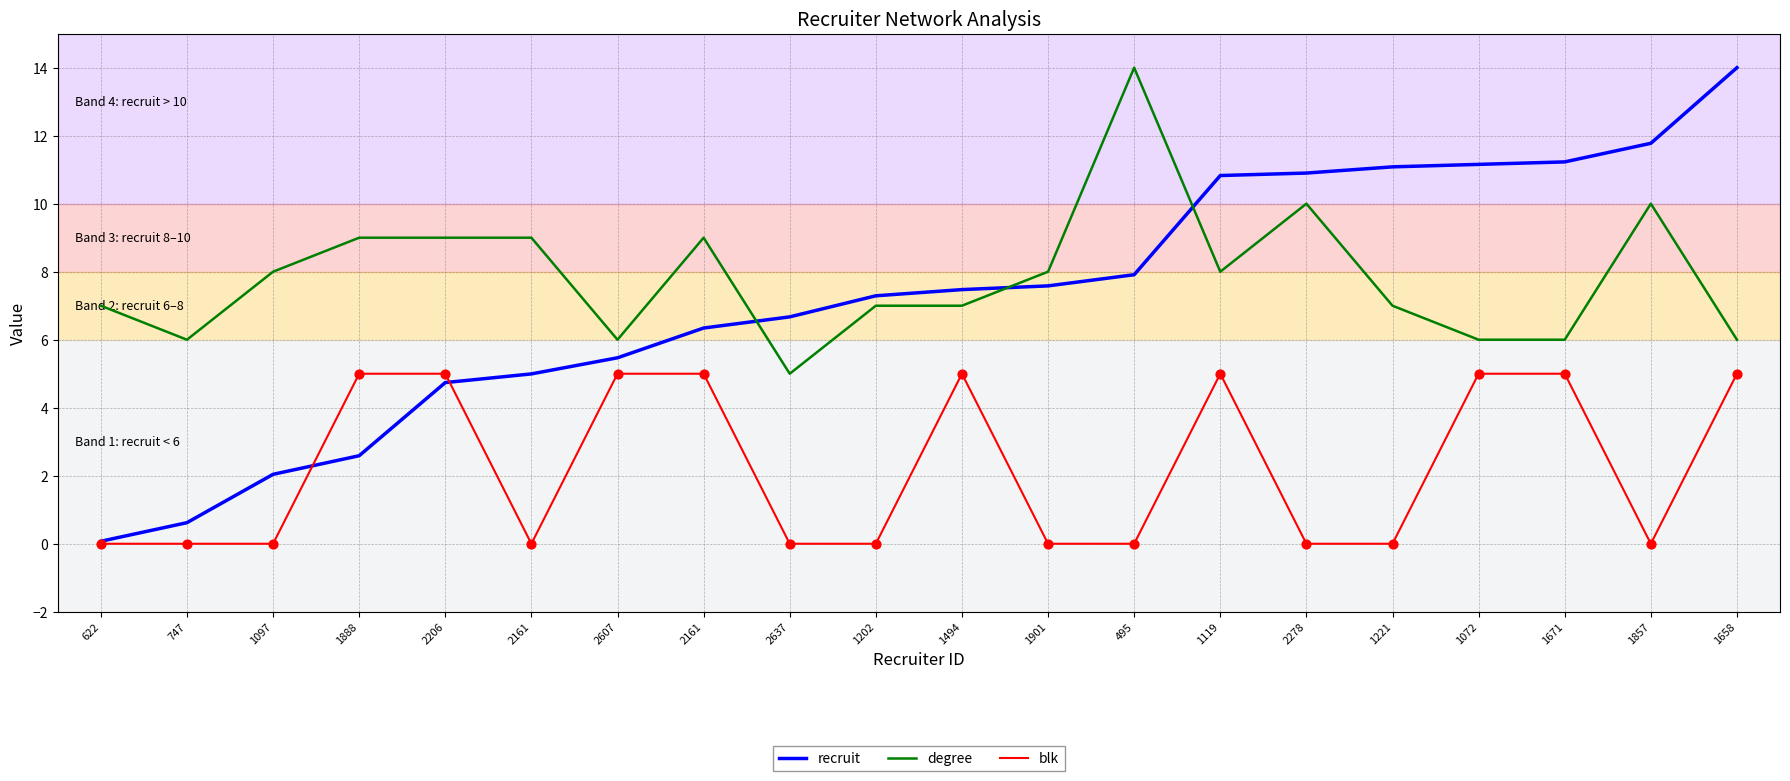

At which category is the sum across all series the highest?

1658